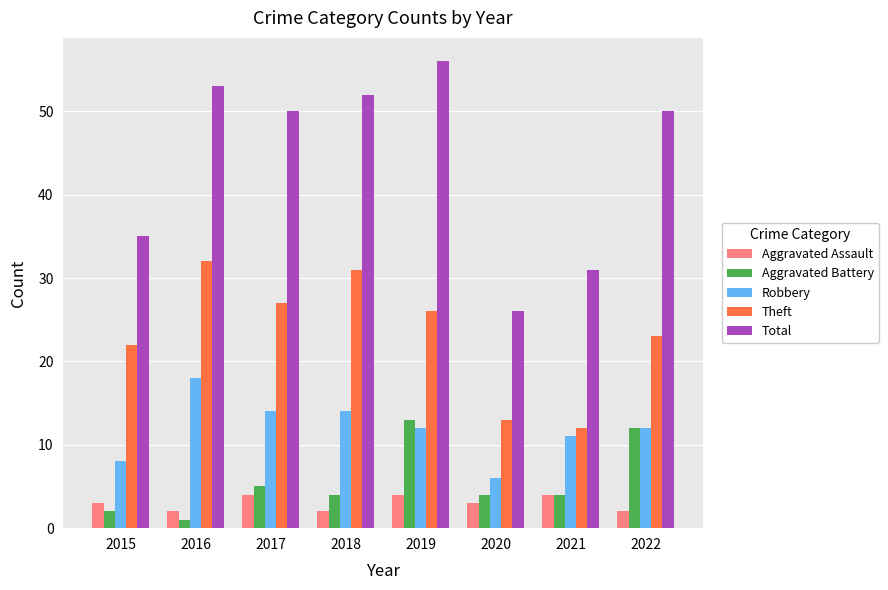

What is the value of the Aggravated Battery bar at the 6th from the left?

4